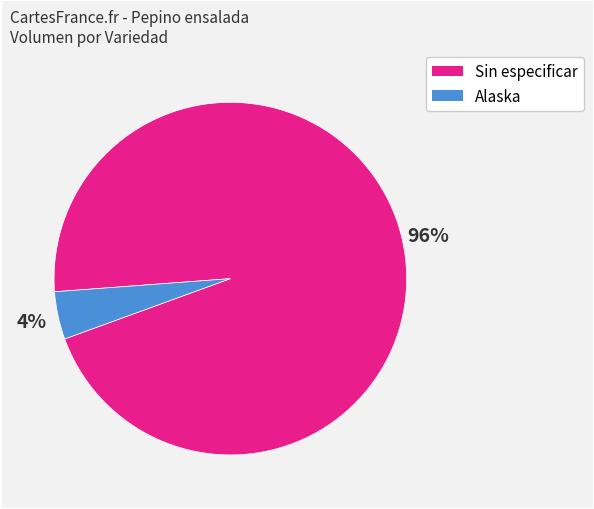

Combined, do Alaska and Sin especificar account for over 50%?

Yes